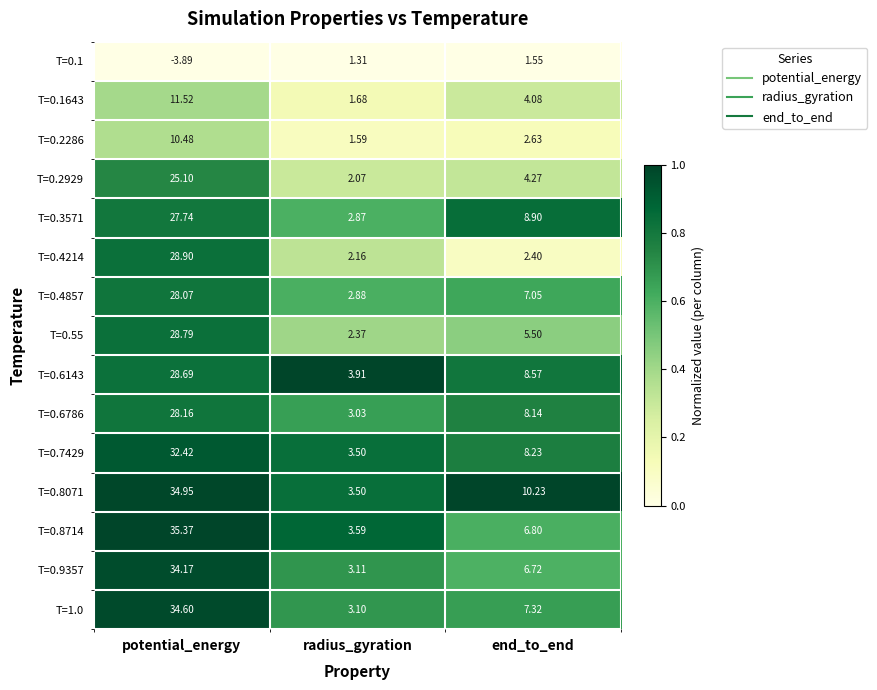

List the labels in order of T=0.9357 value, largest first.

potential_energy, end_to_end, radius_gyration